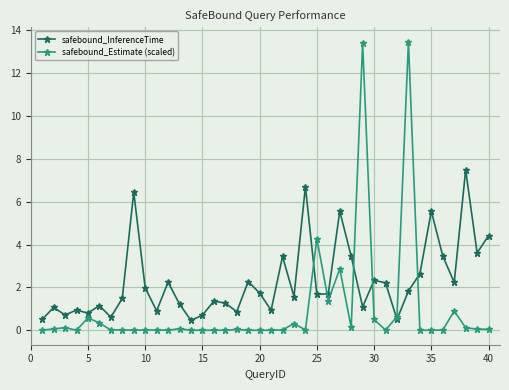

How many series are shown in this chart?

2